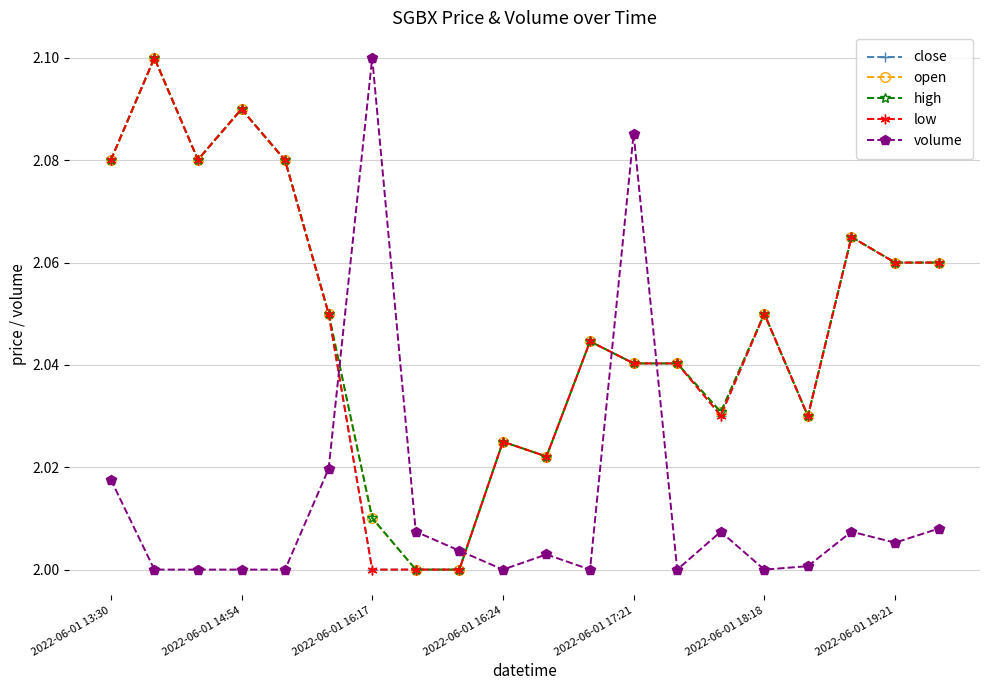

True or false: open and close cross at least once.

False